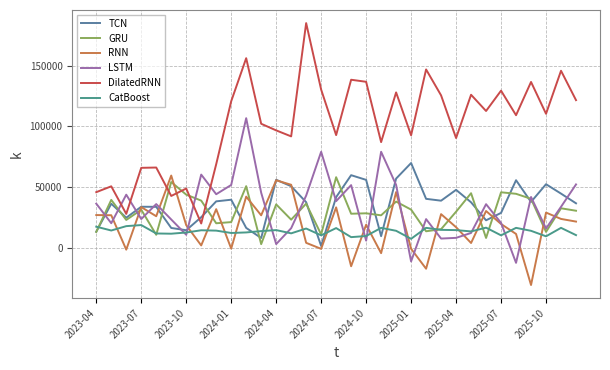

Between which two adjacent categories do TCN and LSTM first intersect?

2023-04 and 2023-07